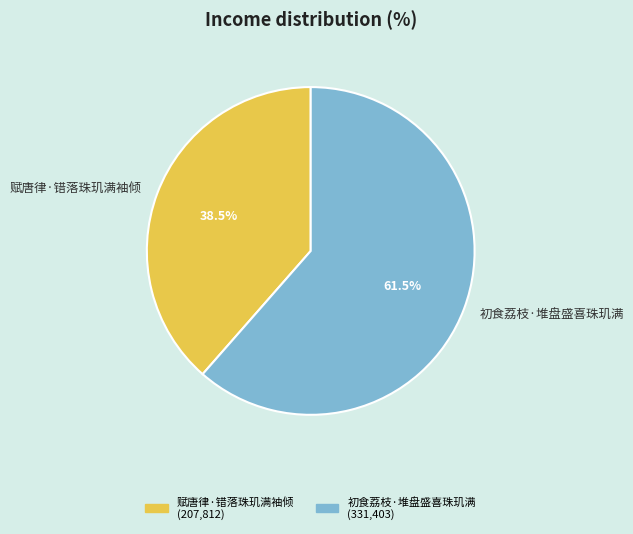

What is the smallest slice in the pie chart?

赋唐律·错落珠玑满袖倾